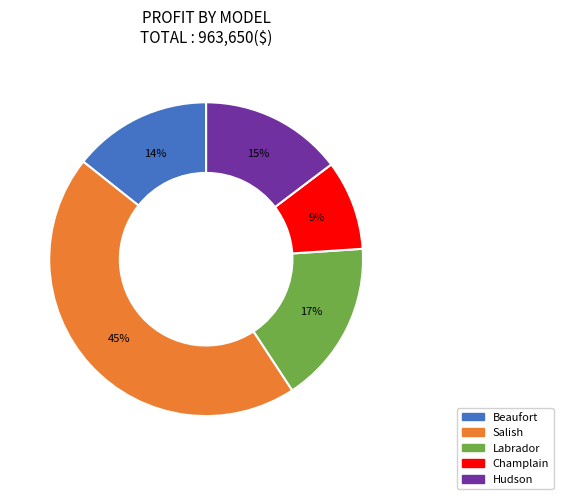

To the nearest percent, what is the average slice percentage?

20%